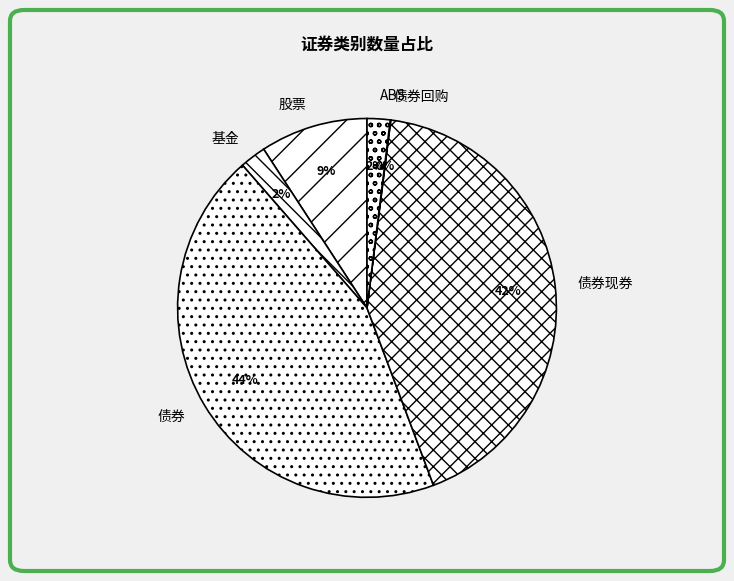

Does 债券 account for over 50% of the chart?

No